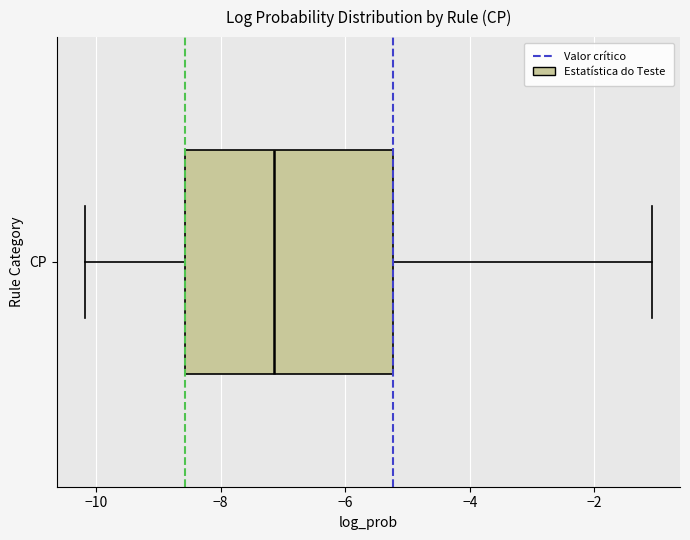

Where is the right edge of the box for CP on the x-axis? The values are not printed on the chart, so give them approximately, as read against the axis.

-5.2